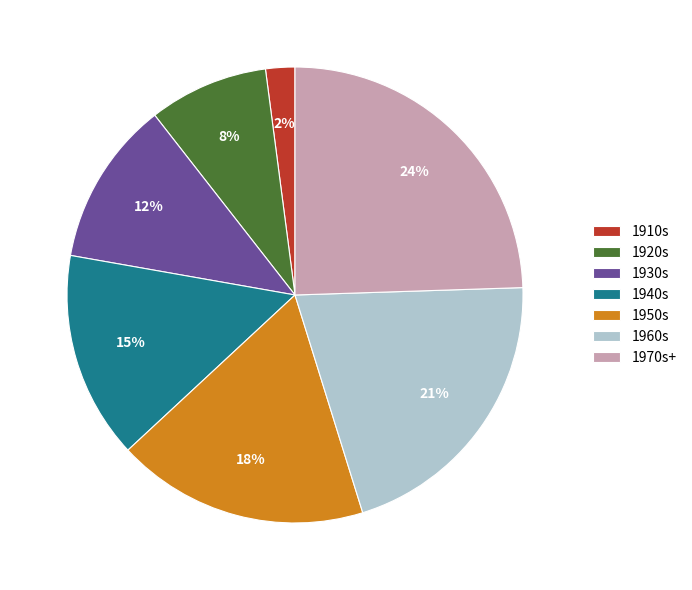

Combined, do 1960s and 1910s account for over 50%?

No